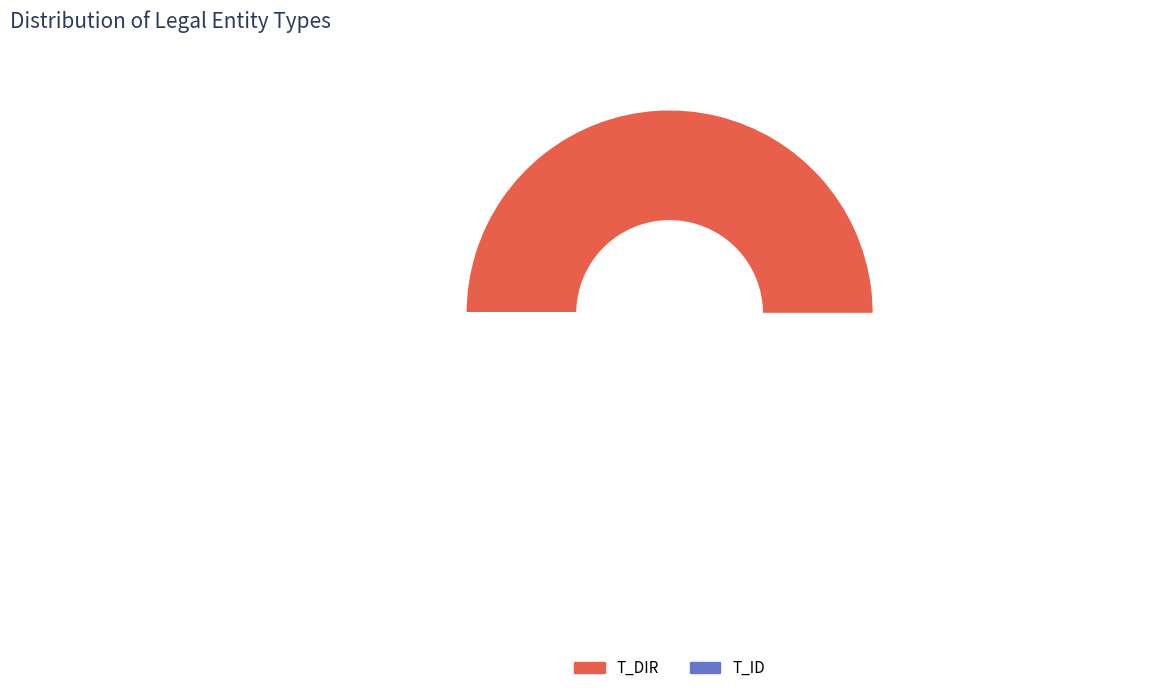

Count the number of slices in the pie.

2